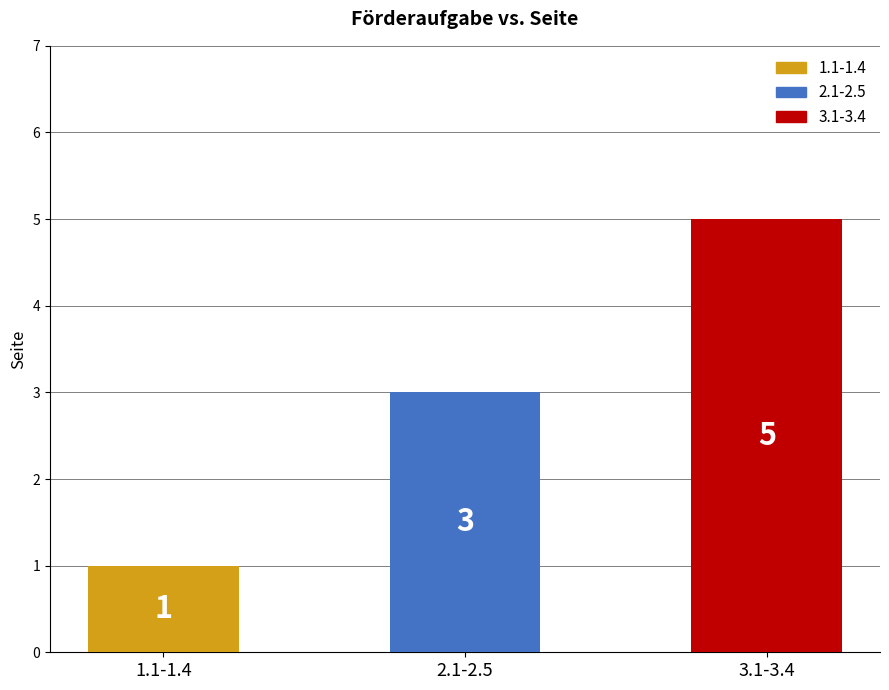

Does the chart contain stacked bars?

No